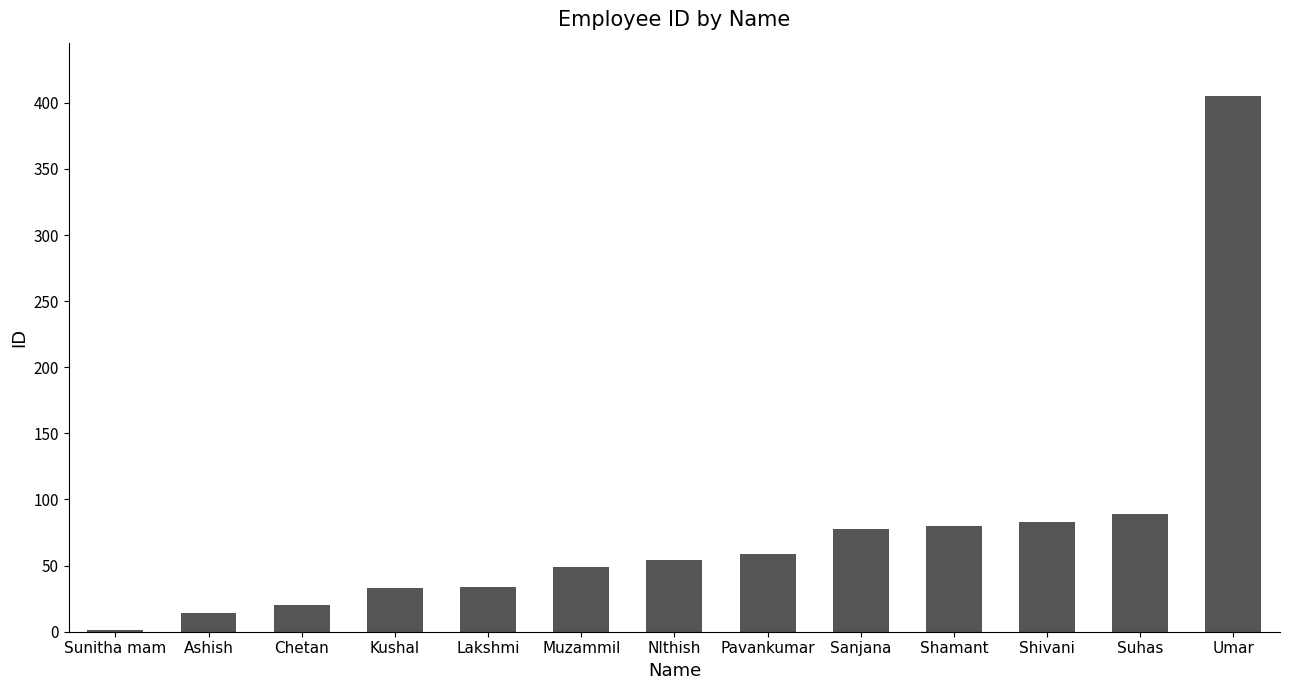

What is the ratio of the value at Muzammil to the value at NIthish?

0.9